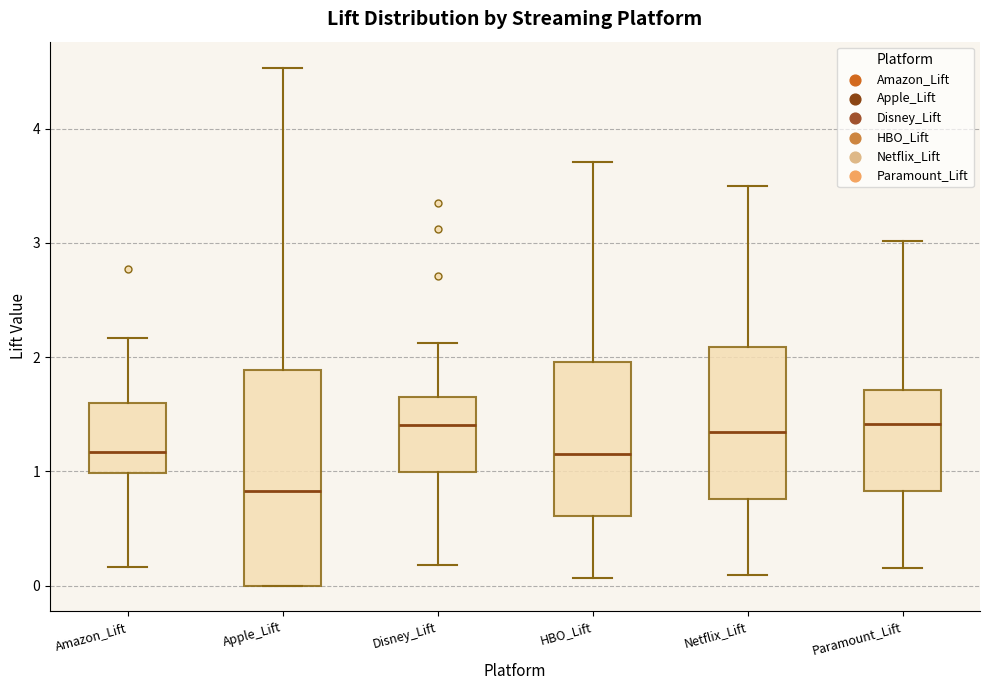

Where is the upper edge of the box for Amazon_Lift on the y-axis? The values are not printed on the chart, so give them approximately, as read against the axis.

1.6